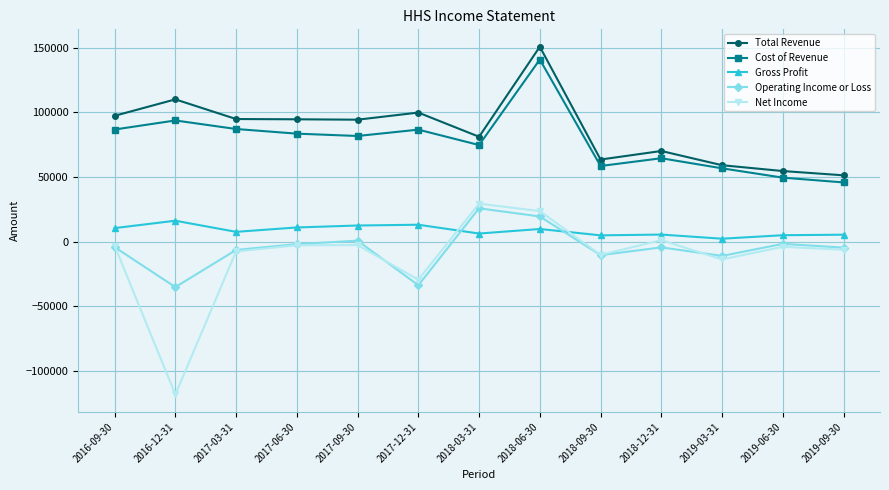

Which series has the widest spread of values?

Net Income